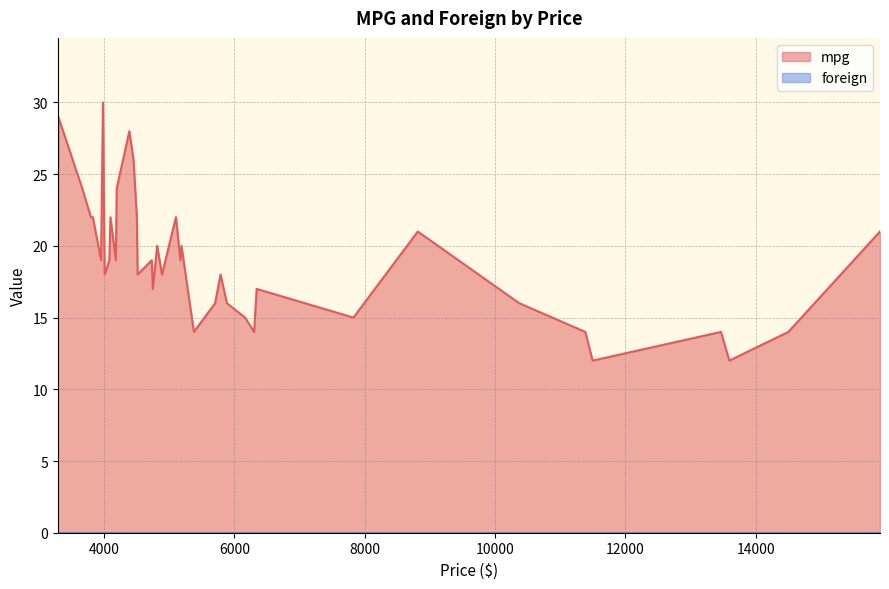

How many data points in mpg are above 19?

17